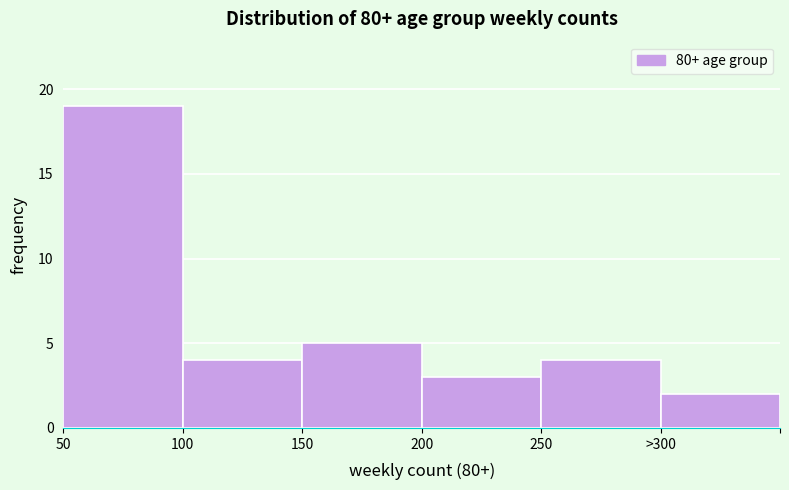

Reading right to left, extract all data points from this chart.

>300=2	250=4	200=3	150=5	100=4	50=19